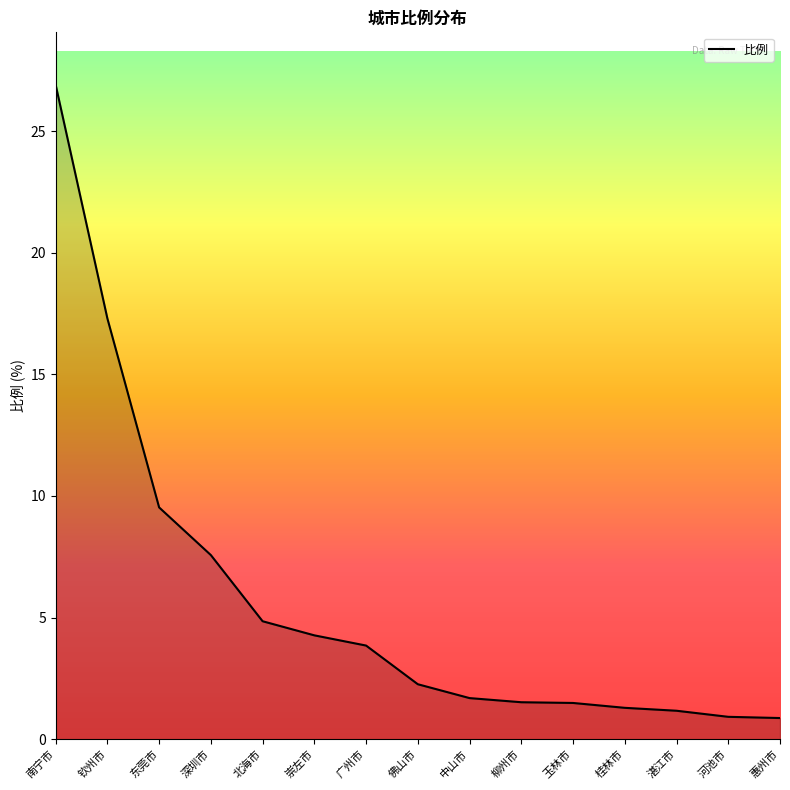

The value at 玉林市 is 1.5. True or false?

True